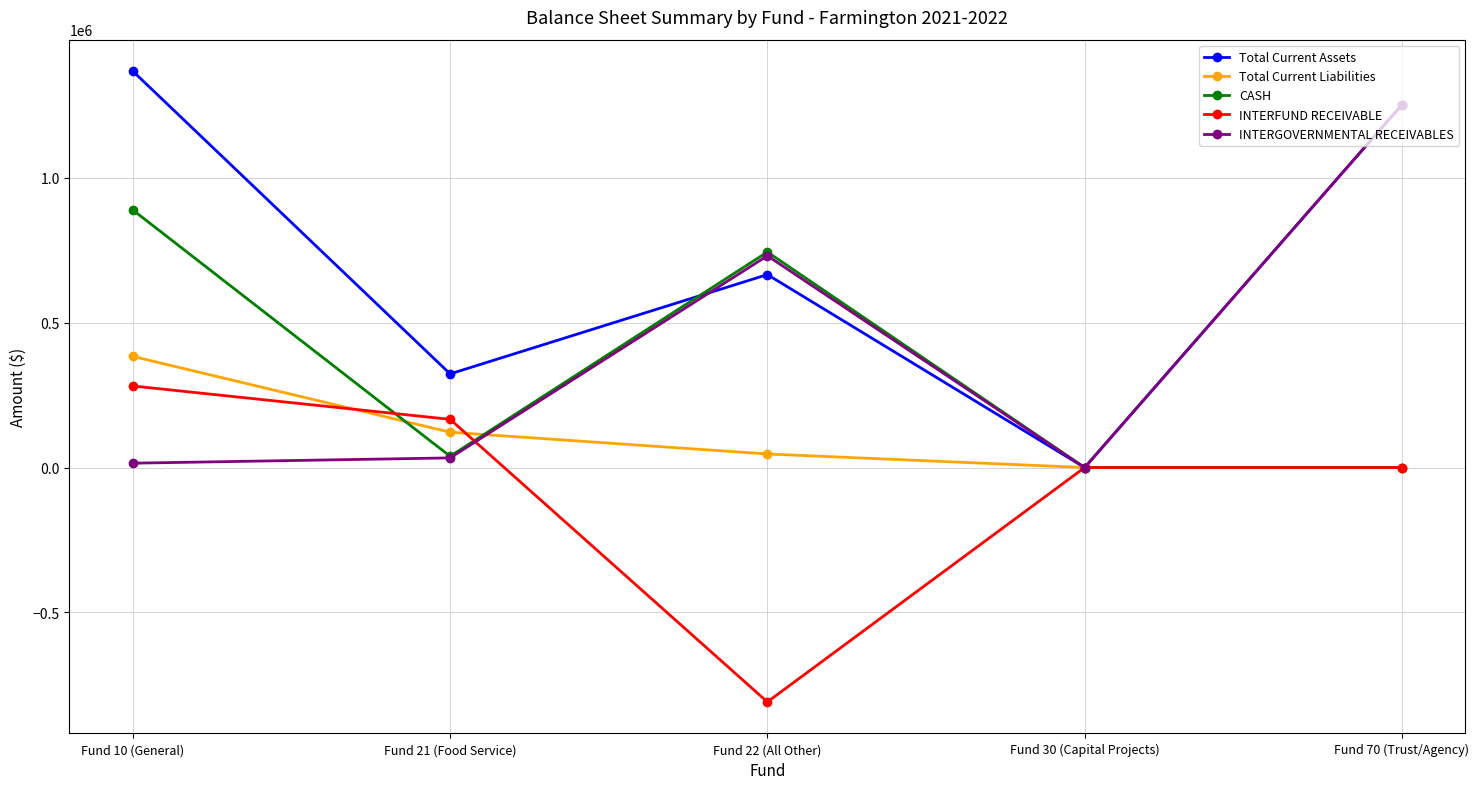

True or false: CASH has more than 0 points higher than both neighbors.

True